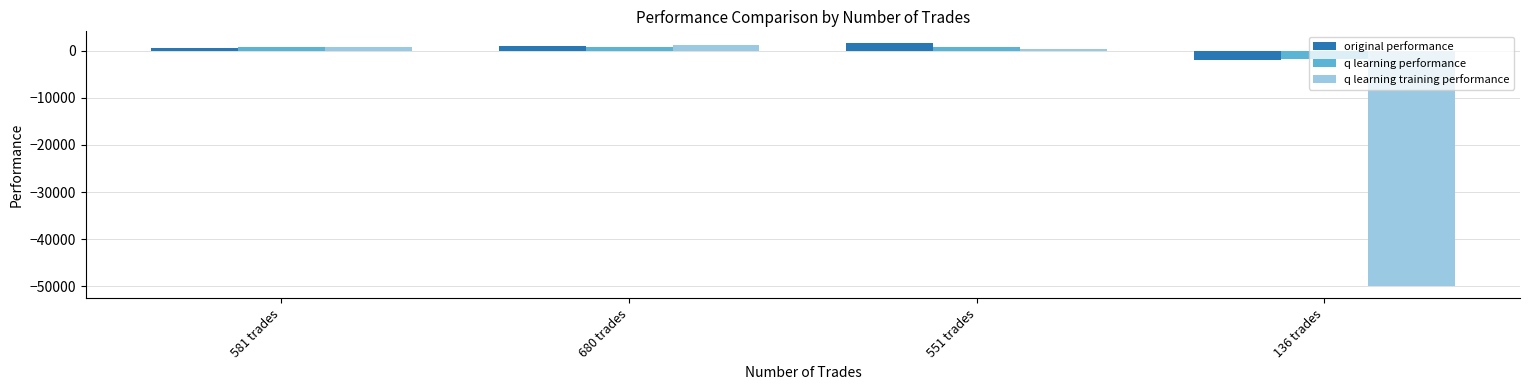

What is the difference between the q learning performance values at 680 trades and 136 trades?

2428.4